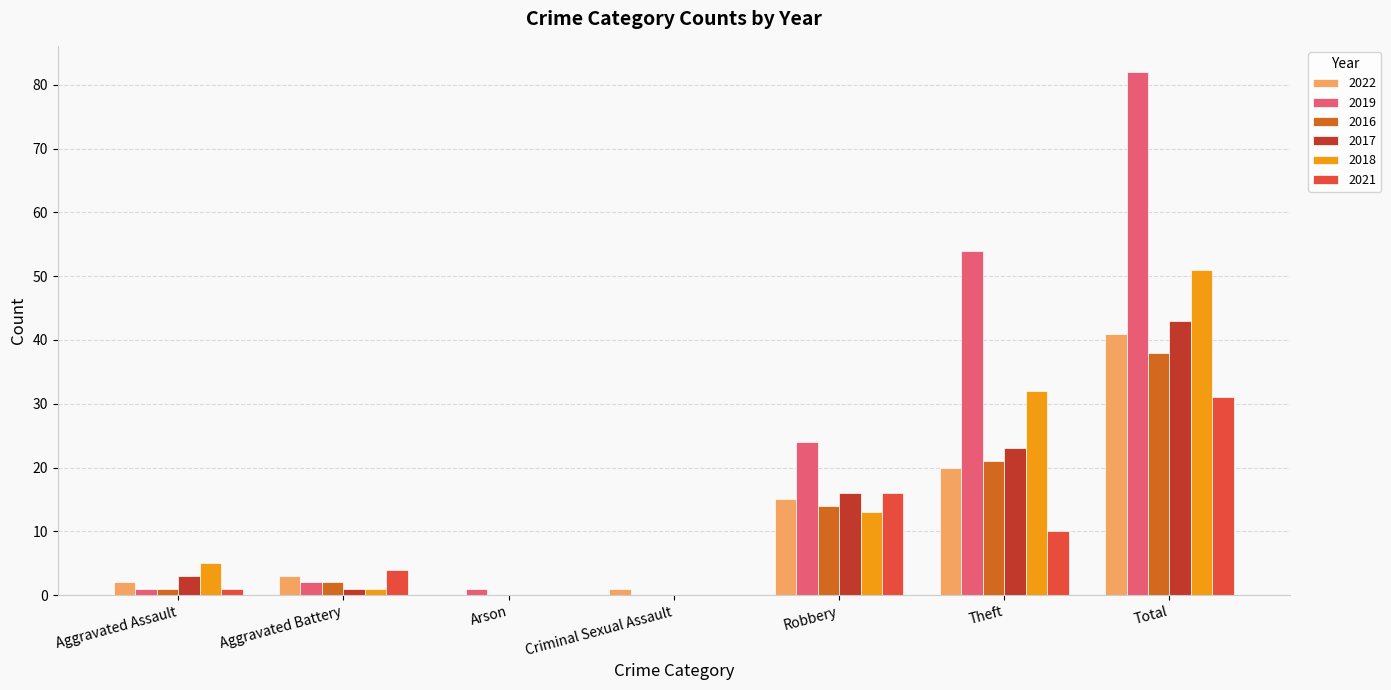

What is the sum of all 2018 values?

102